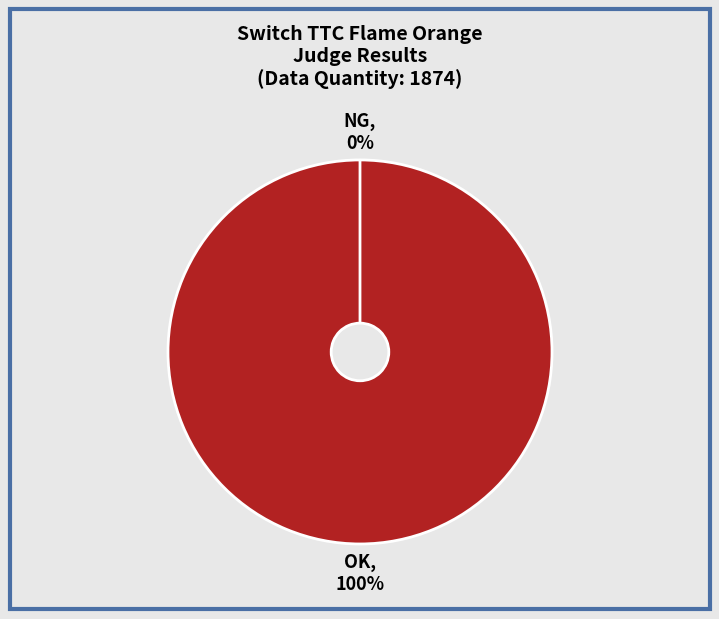

Between OK and NG, which is larger?

OK